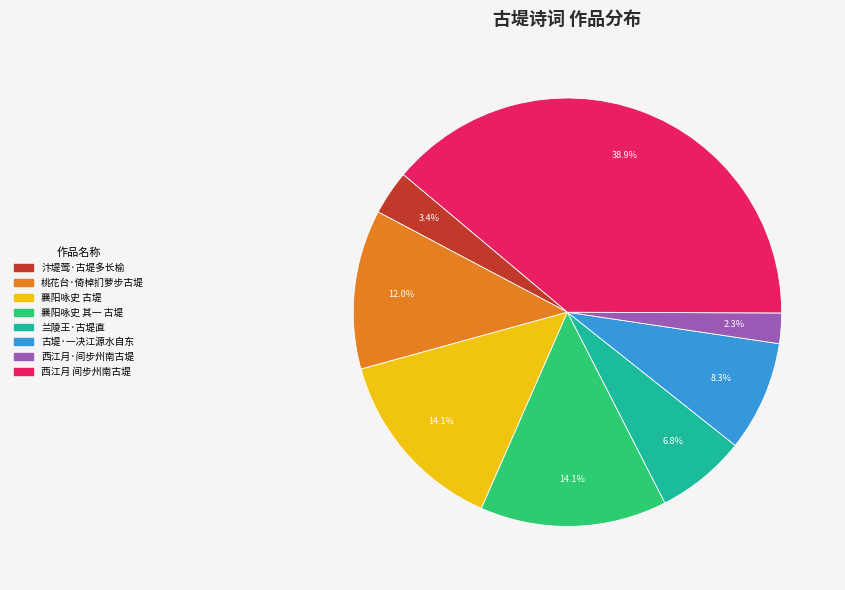

Is there any slice that represents more than half of the pie?

No